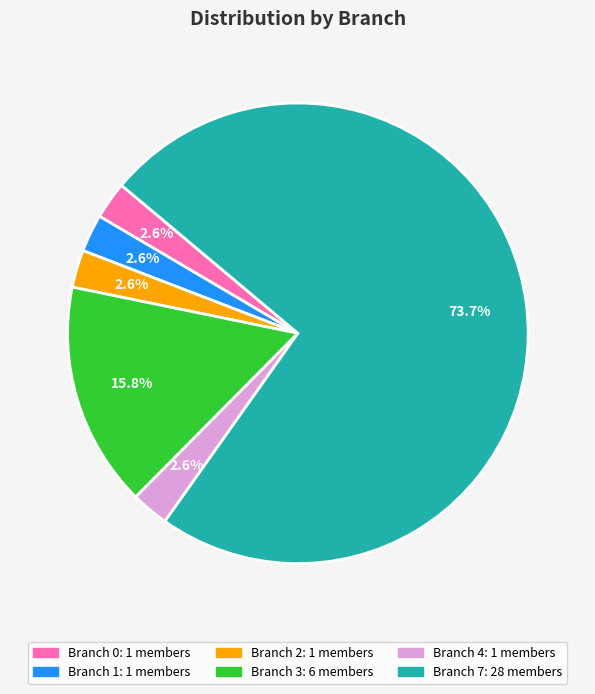

How many slices are in this pie chart?

6